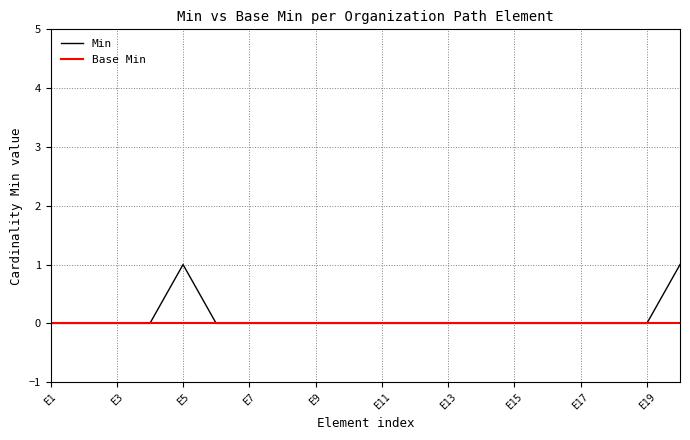

Which series has the widest spread of values?

Min